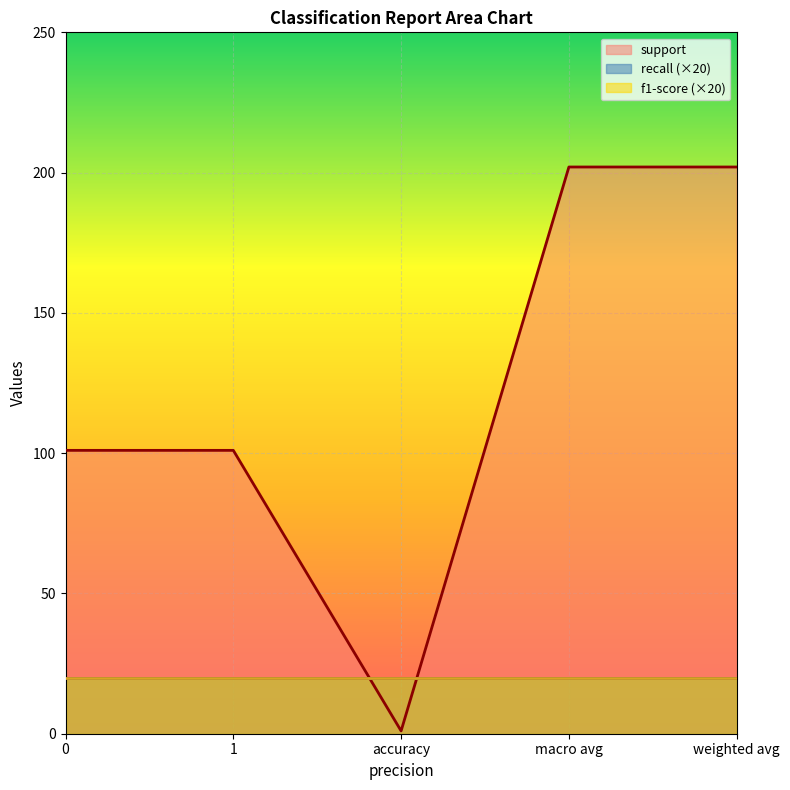

How many lines are shown in the chart?

3